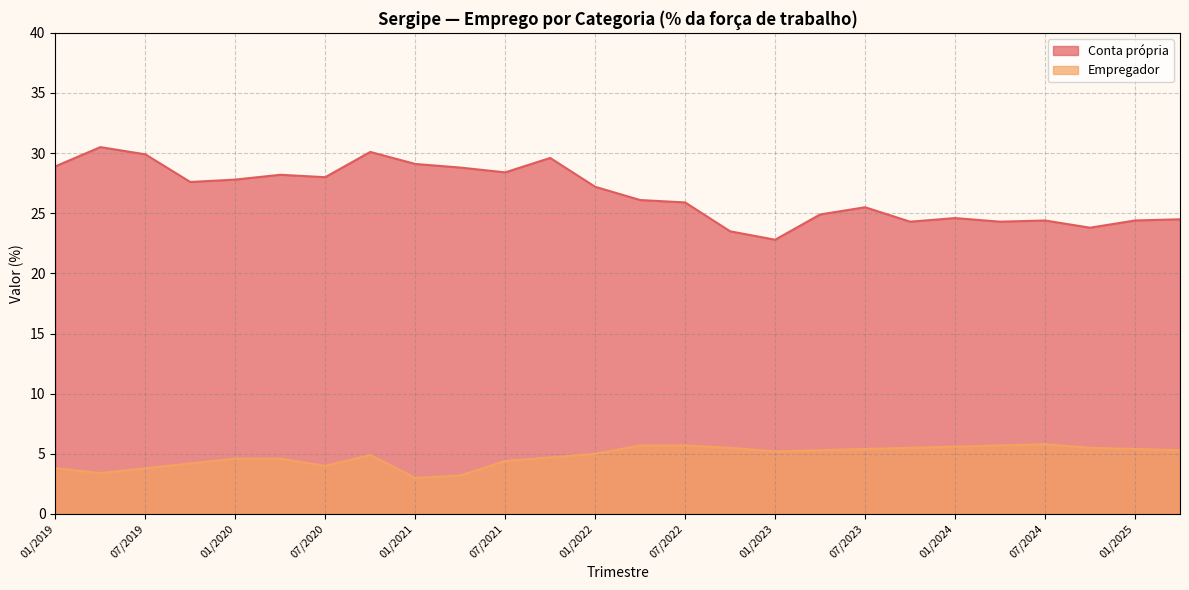

What is the spread (max minus min) of values at 01/2022?

22.2